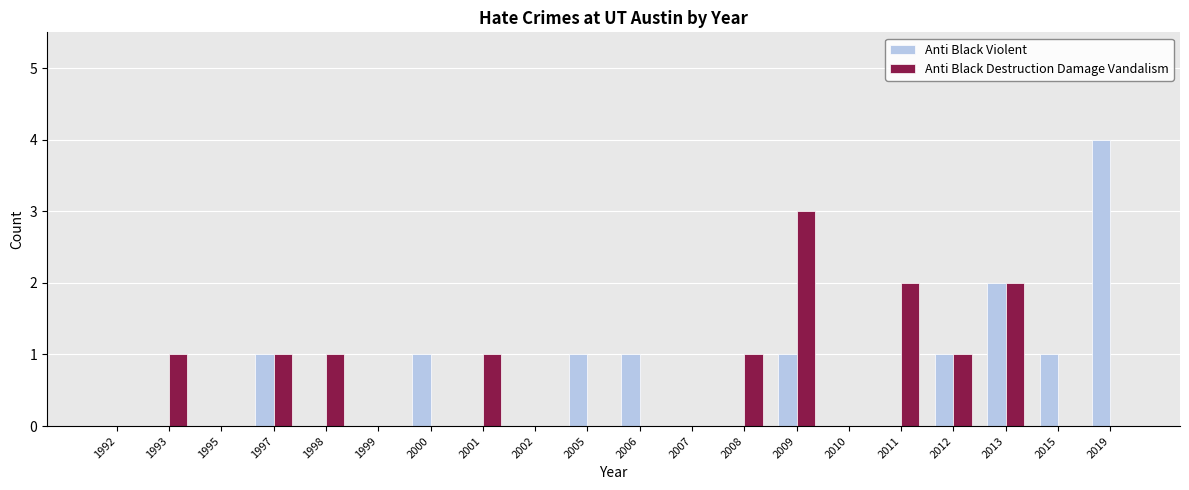

What are all the series names shown in the legend?

Anti Black Violent, Anti Black Destruction Damage Vandalism